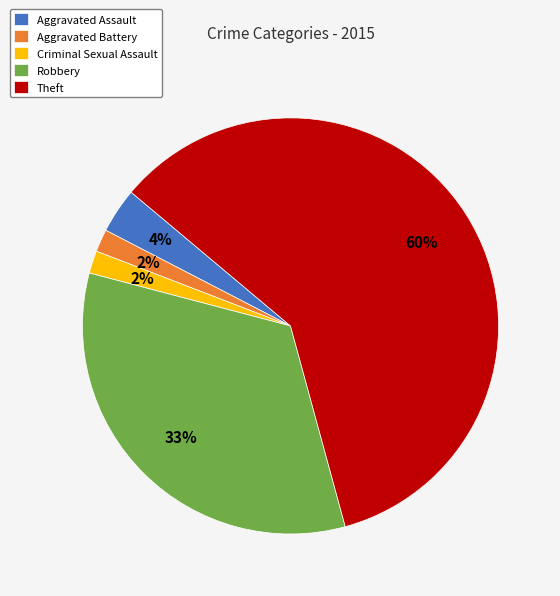

What percentage is the Aggravated Battery slice, to the nearest percent?

2%